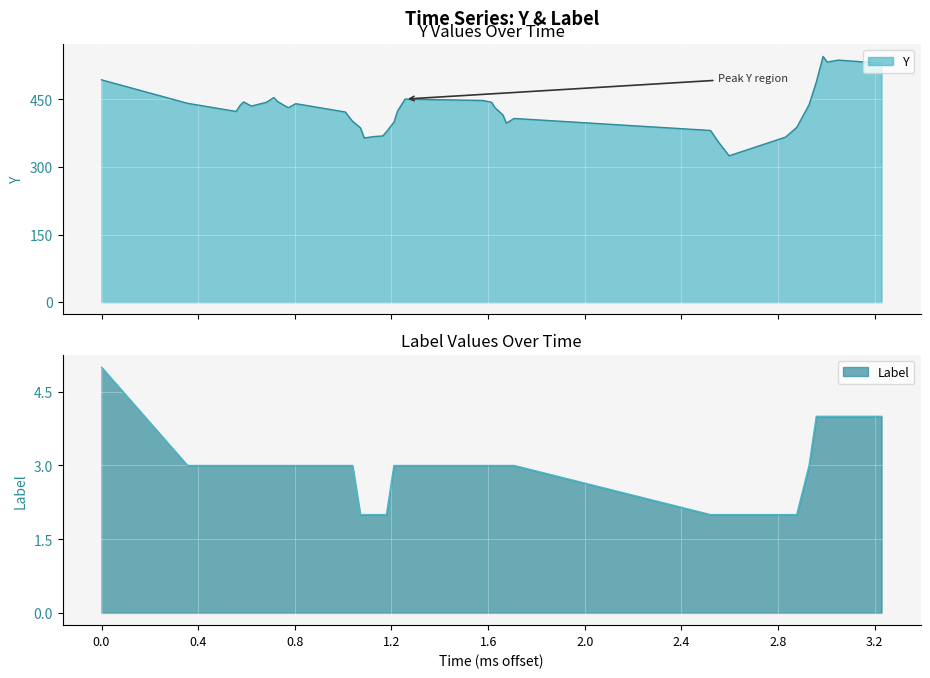

What is the minimum value for Y?

324.7